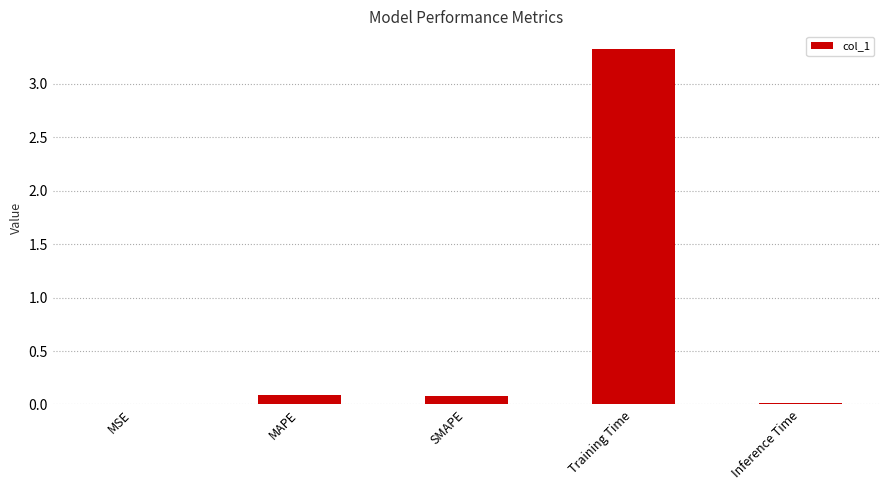

What is the sum of all values?

3.5